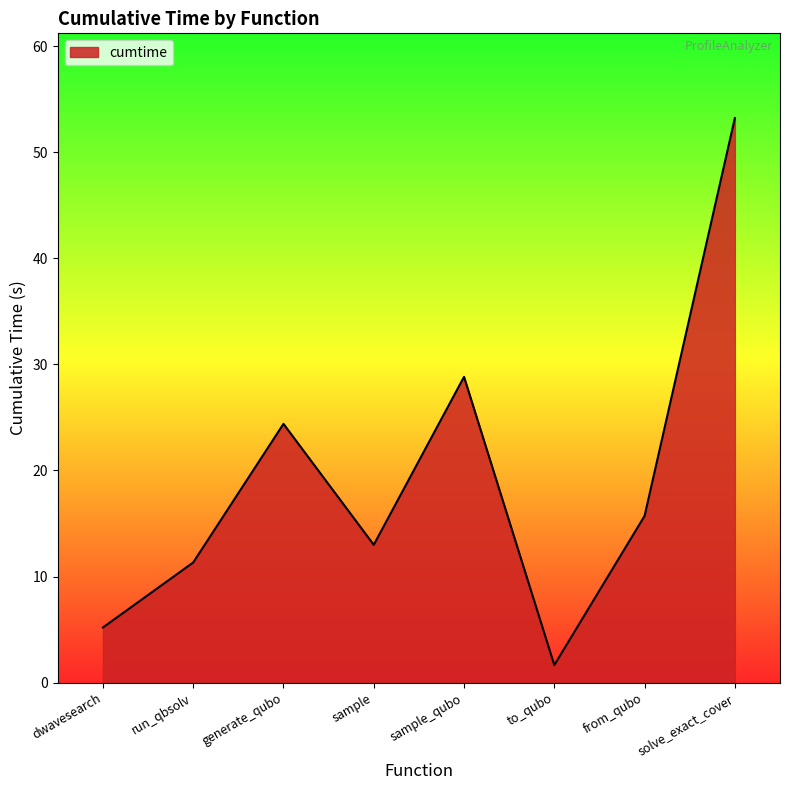

At which label is the value closest to 27?

sample_qubo